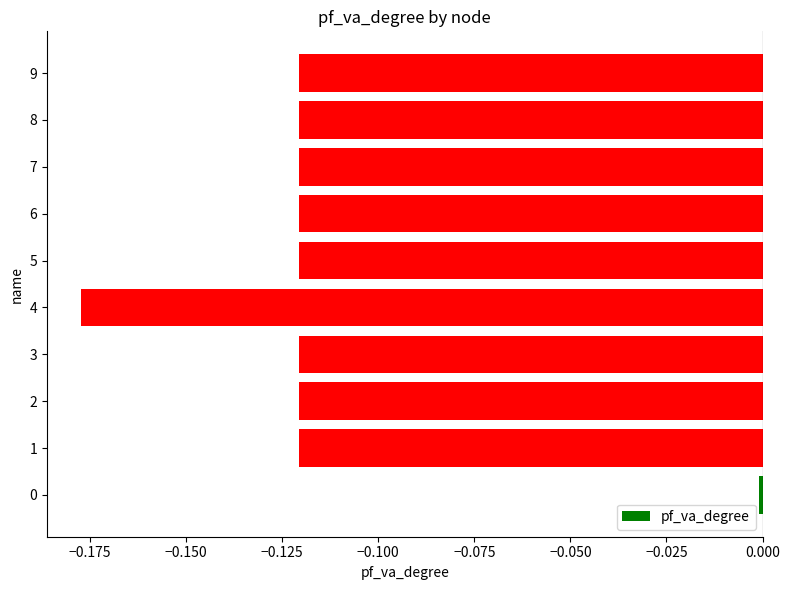

At which category does the chart reach its minimum across all series?

4